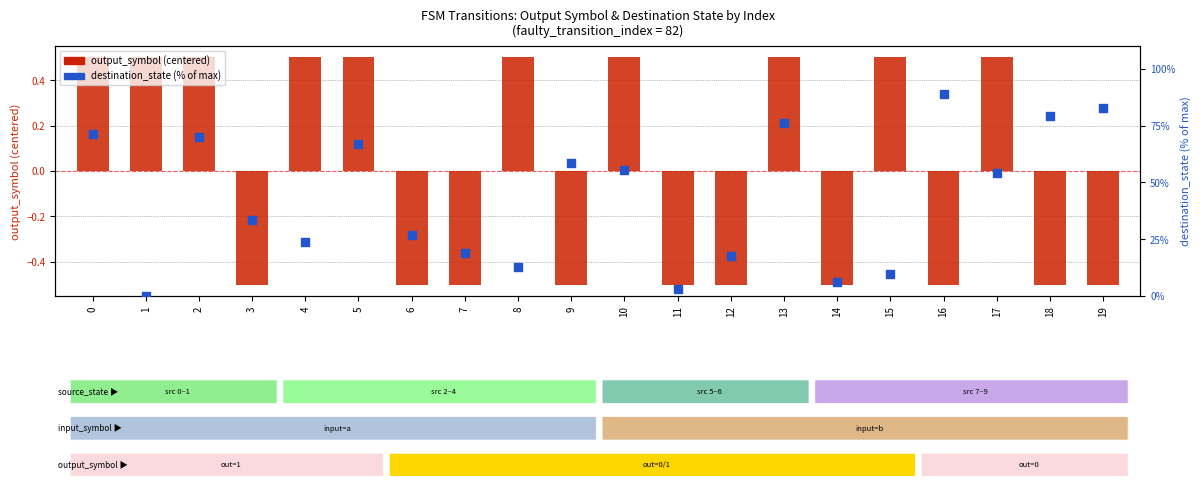

What are all the series names shown in the legend?

output_symbol (centered), destination_state (% of max)